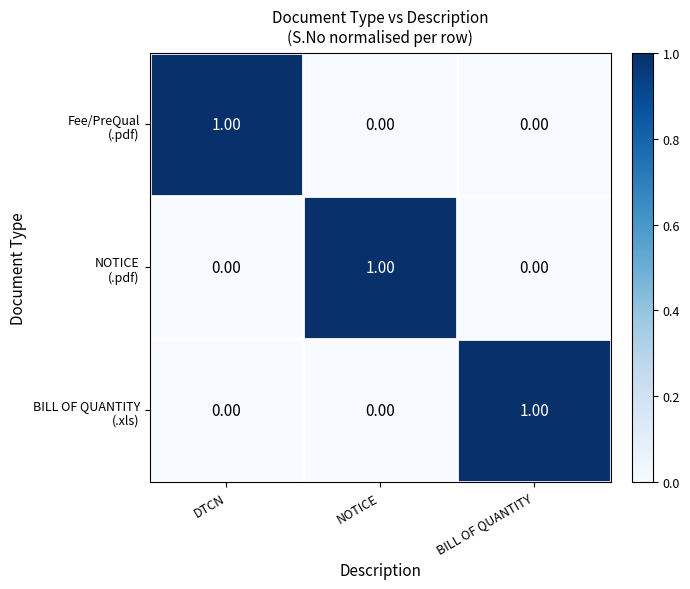

What is the total value across all series at BILL OF QUANTITY?

1